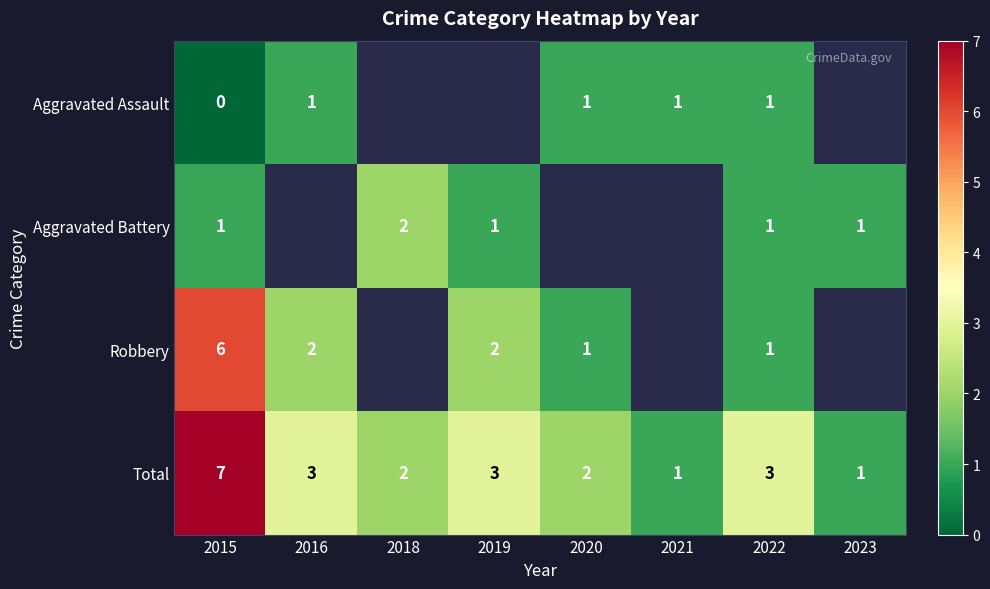

Count the Total values in the range 2 to 3.

5